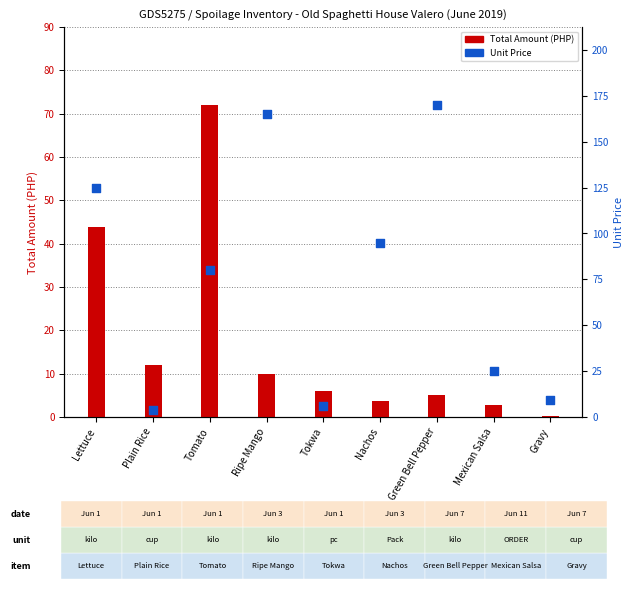

Is the value of Total Amount (PHP) at Lettuce greater than the value of Unit Price at Plain Rice?

Yes